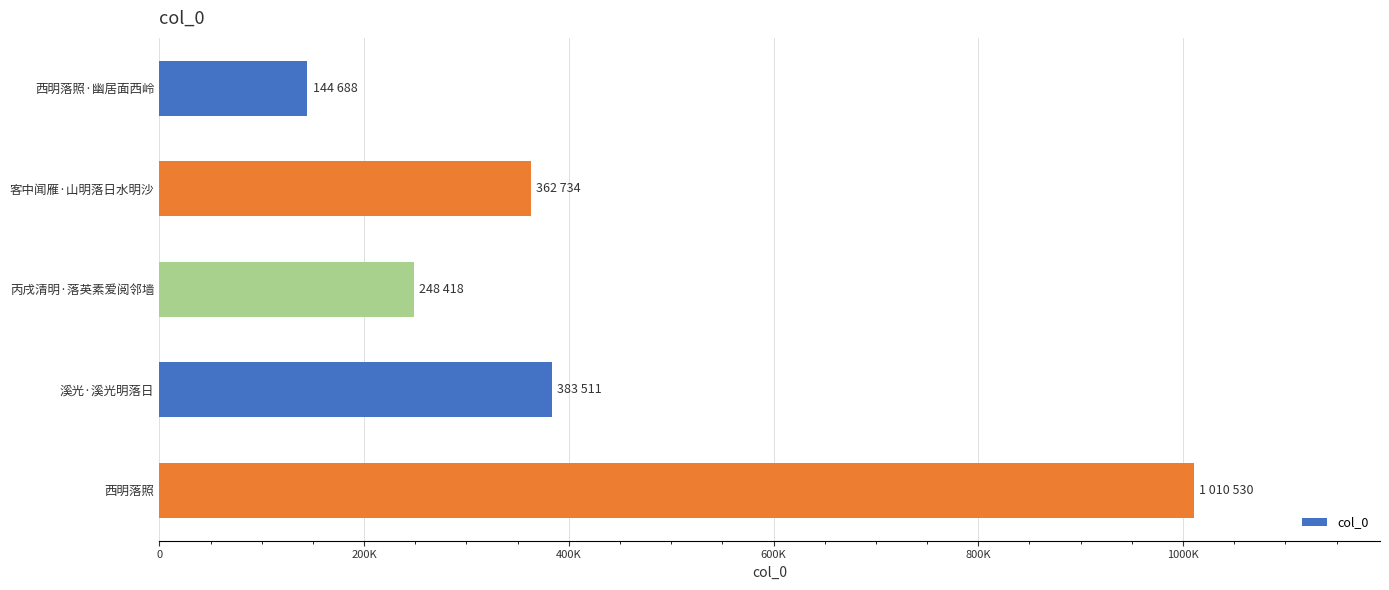

Are the bars horizontal?

Yes